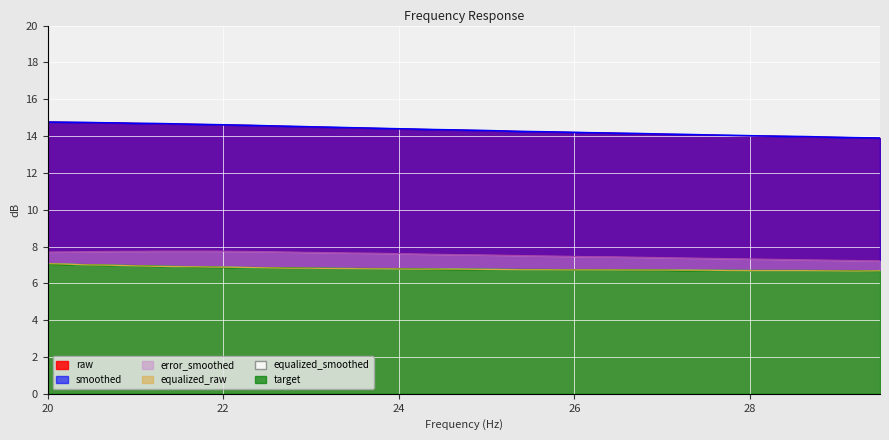

True or false: target has a value of 10.9 at equalized_smoothed.

False